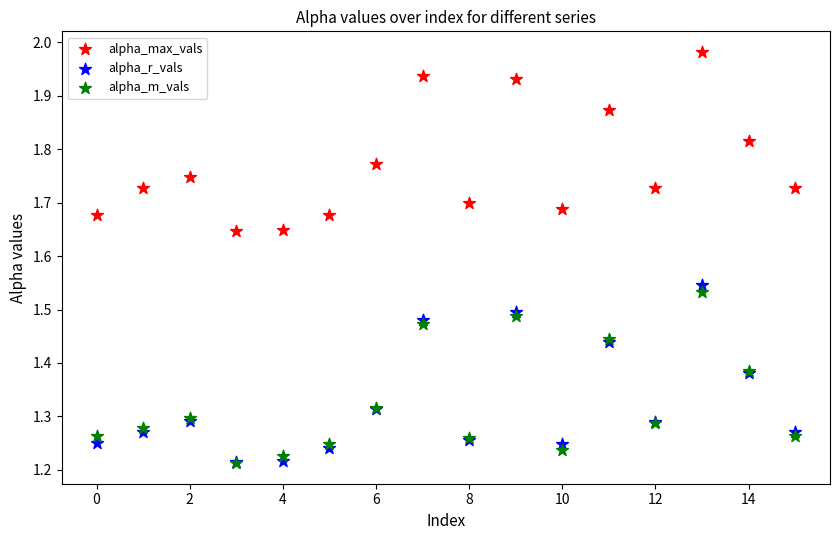

Which series has the widest spread of Y values?

alpha_max_vals